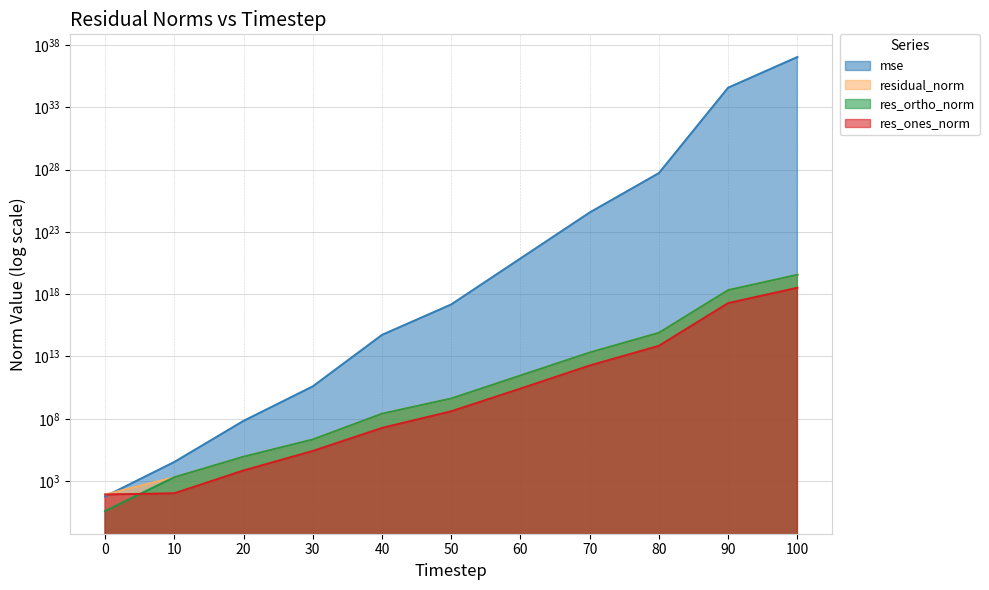

What is the average value of the mse series?

964661451042863349108496796343074816.0